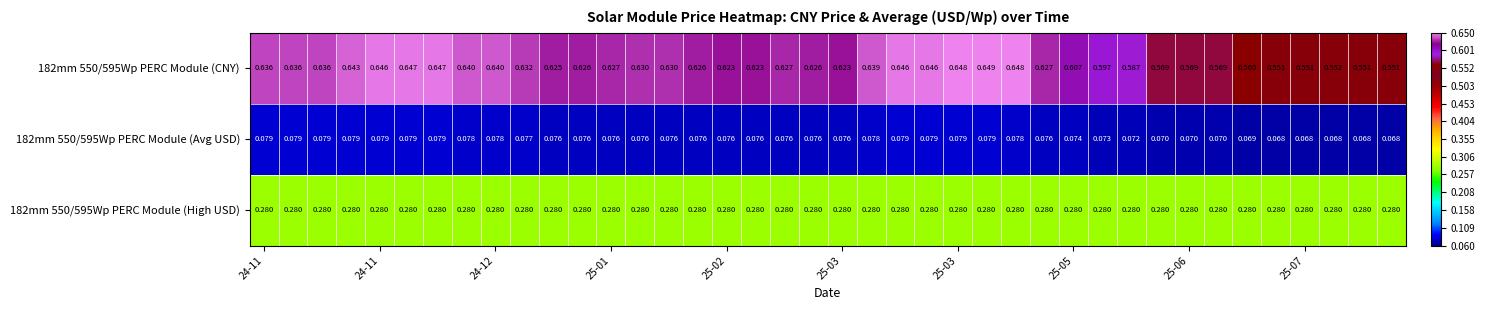

How many distinct data groups are displayed?

3